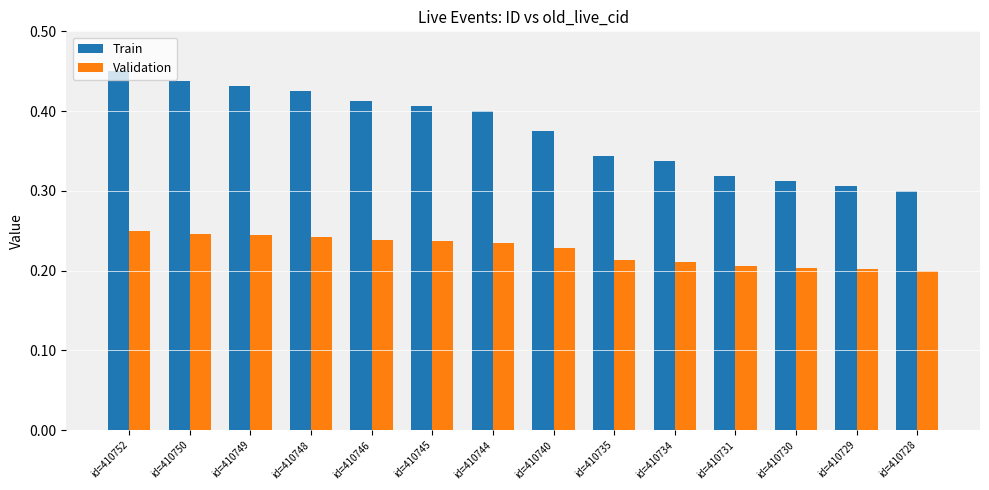

Between id=410750 and id=410730, which series saw the biggest shift?

Train